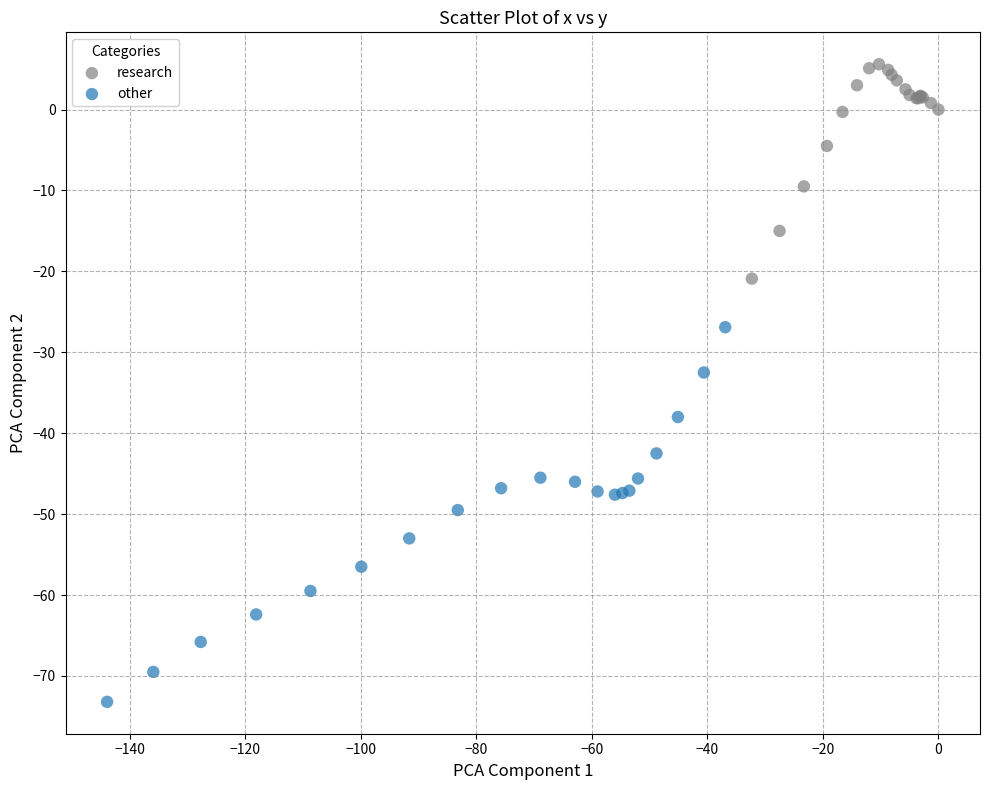

Which series has the largest Y range (max minus min)?

other